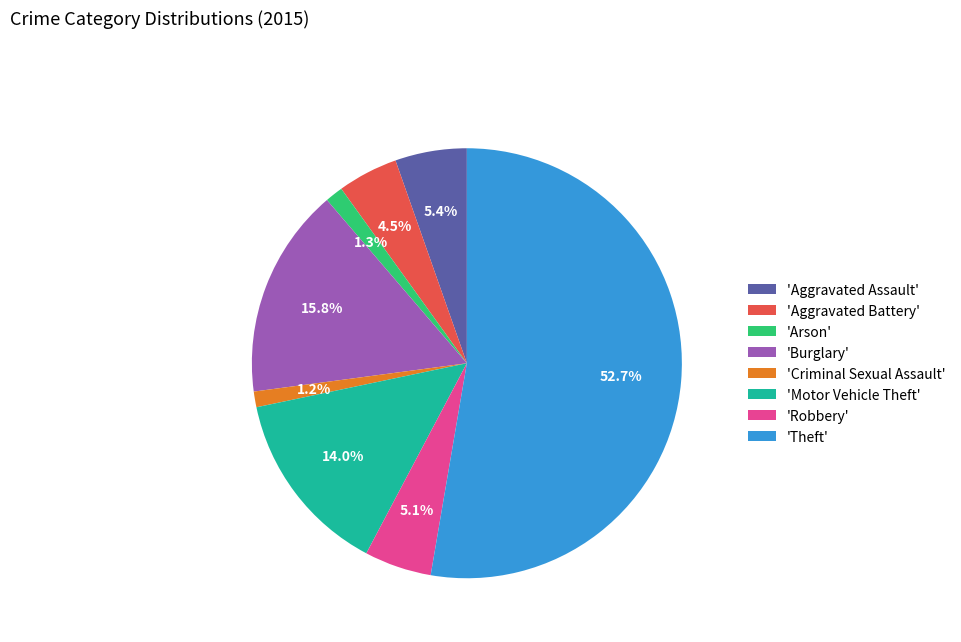

How many slices are in this pie chart?

8